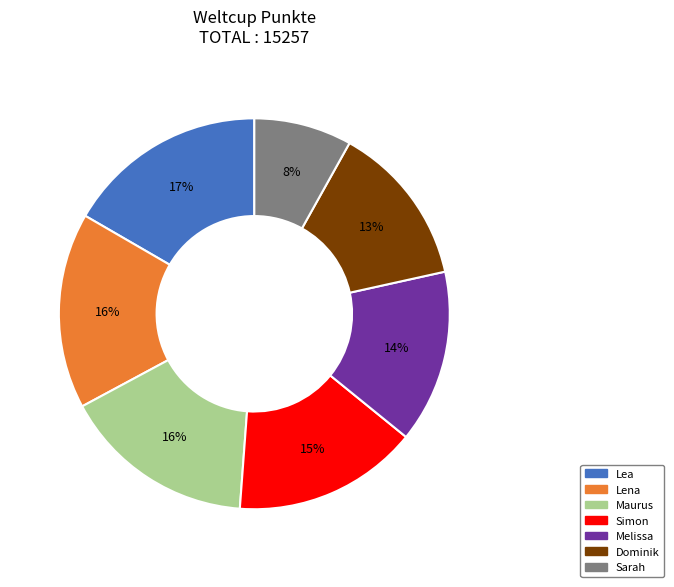

Is it true that Simon is 15% of the pie?

True